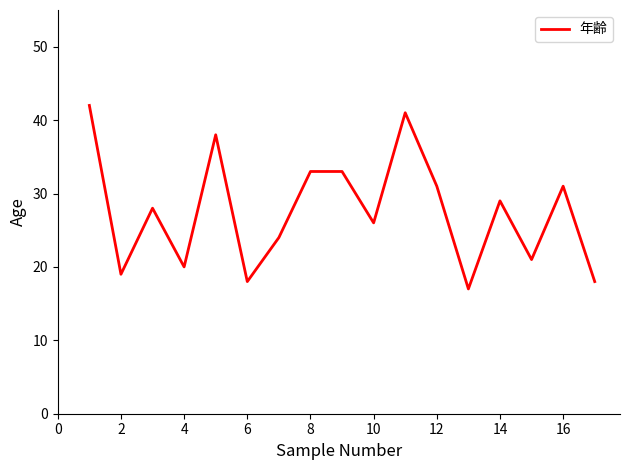

What is the minimum value shown in the chart?

17